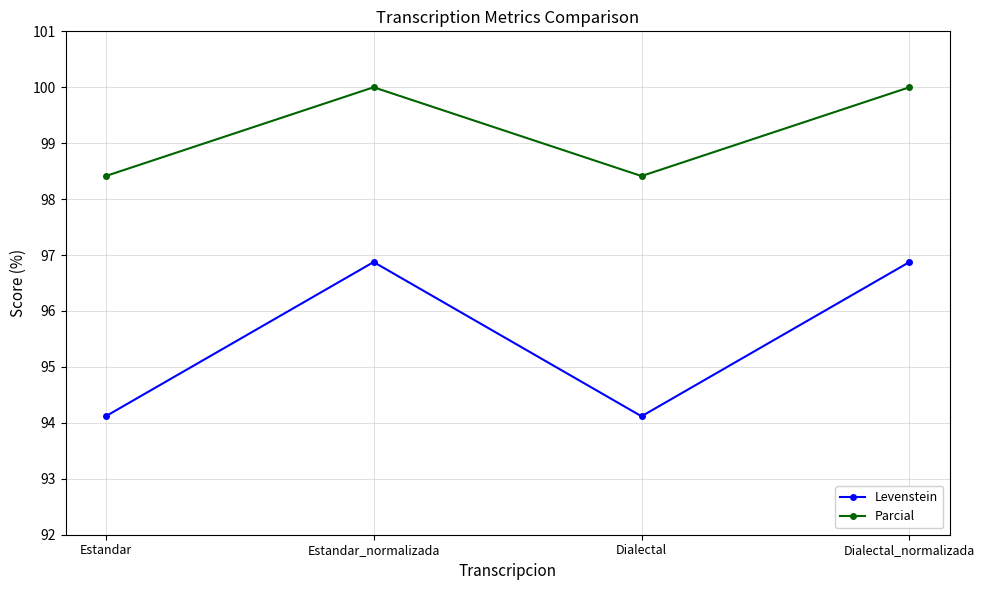

What is the approximate value of Levenstein at Estandar?

94.1